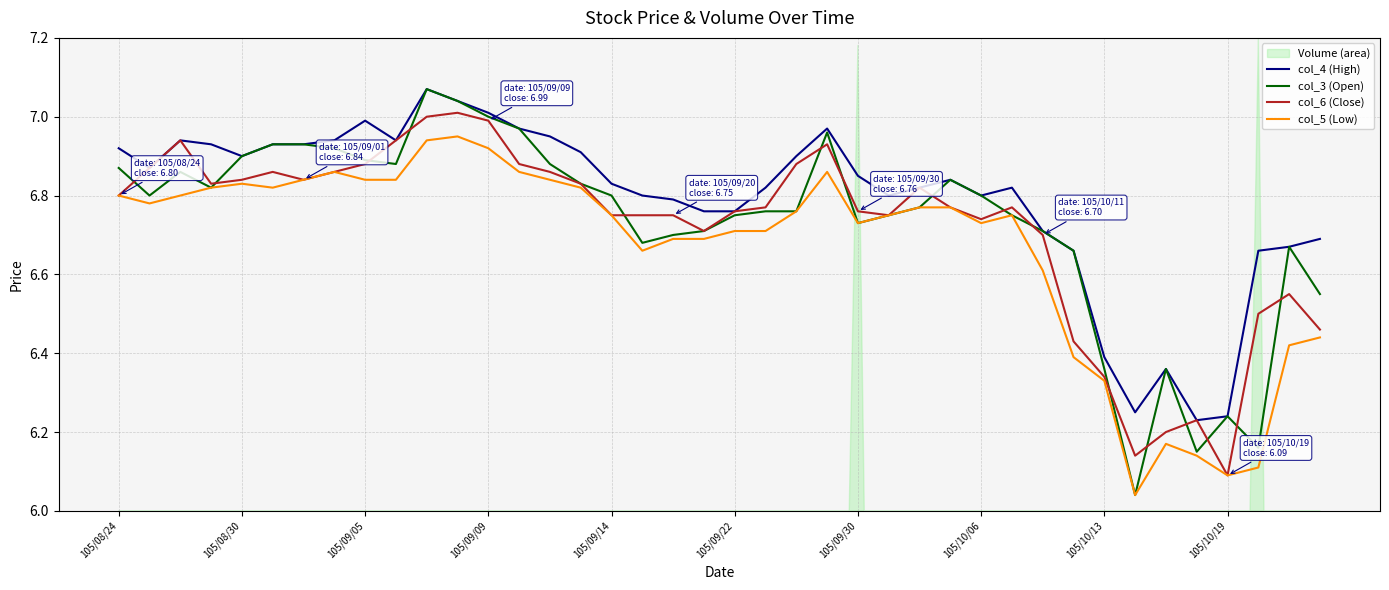

The col_4 (High) series shows 6.4 at 105/10/13. True or false?

True